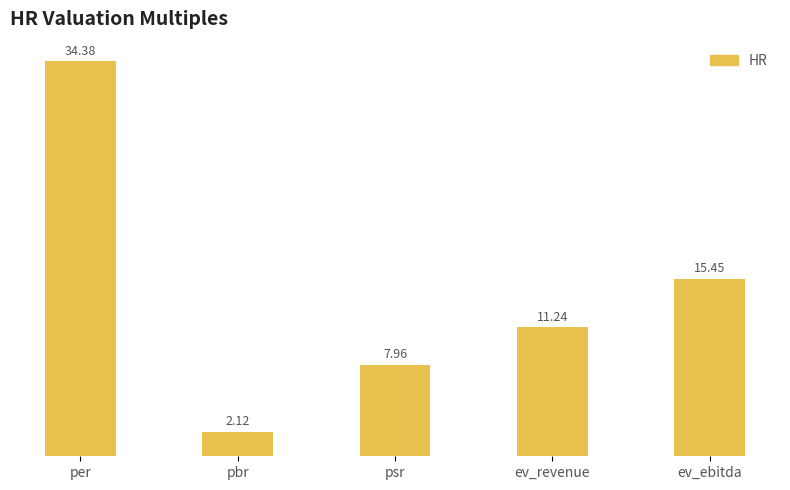

Are the bars horizontal?

No